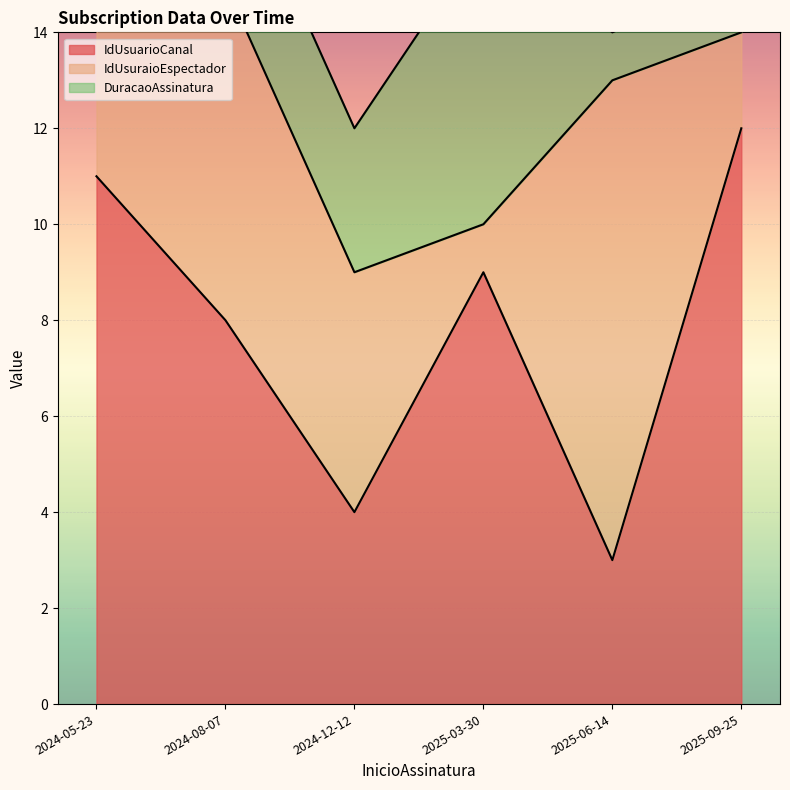

Reading left to right, list all the values displayed in this chart.

IdUsuarioCanal: 2024-05-23=11	2024-08-07=8	2024-12-12=4	2025-03-30=9	2025-06-14=3	2025-09-25=12
IdUsuraioEspectador: 2024-05-23=6	2024-08-07=7	2024-12-12=5	2025-03-30=1	2025-06-14=10	2025-09-25=2
DuracaoAssinatura: 2024-05-23=1	2024-08-07=3	2024-12-12=3	2025-03-30=6	2025-06-14=1	2025-09-25=1